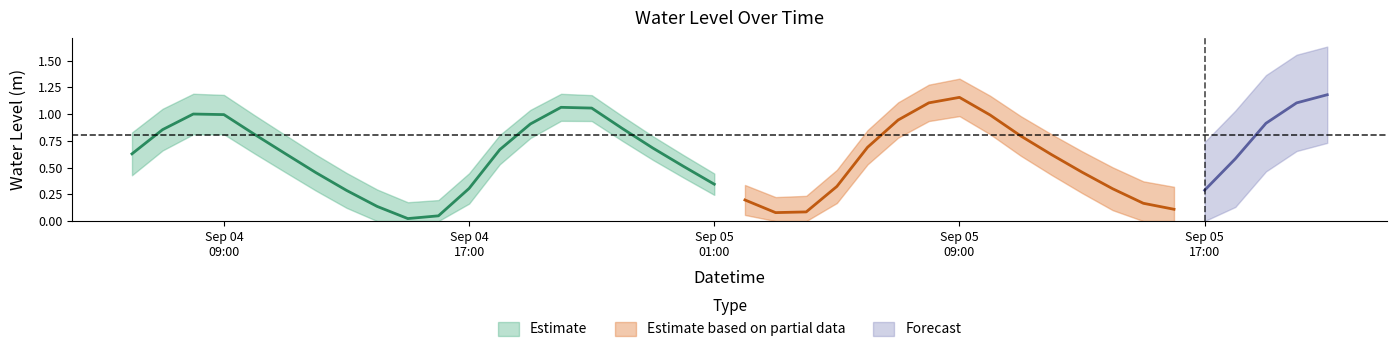

The chart shows a value of 0.7 at 2024-09-05 09:00:00. True or false?

False